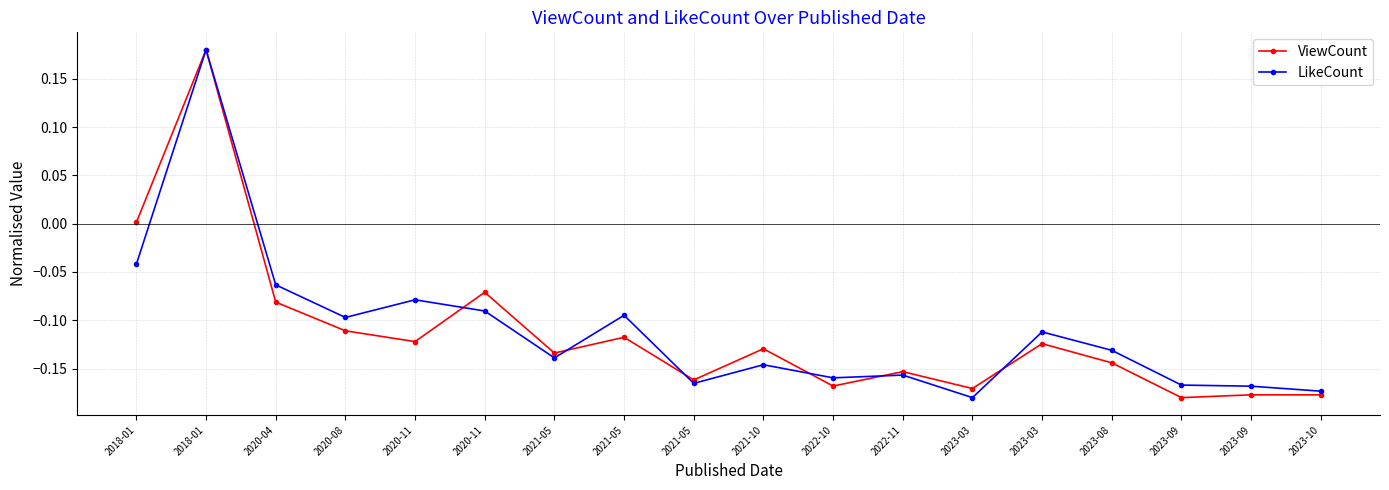

At 2023-03, list the series in order from largest to smallest.

ViewCount, LikeCount